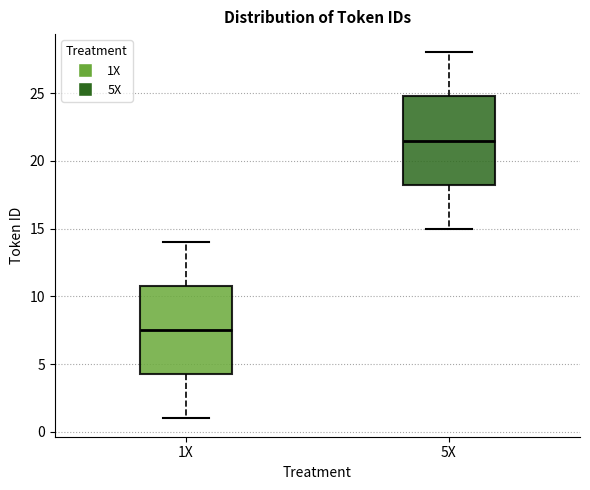

Which box's median line is the lowest?

1X